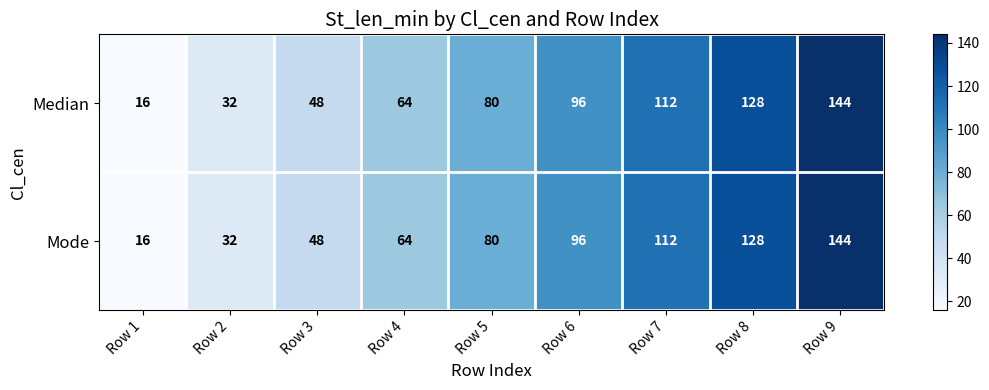

Which label corresponds to the smallest value in the chart?

Row 1